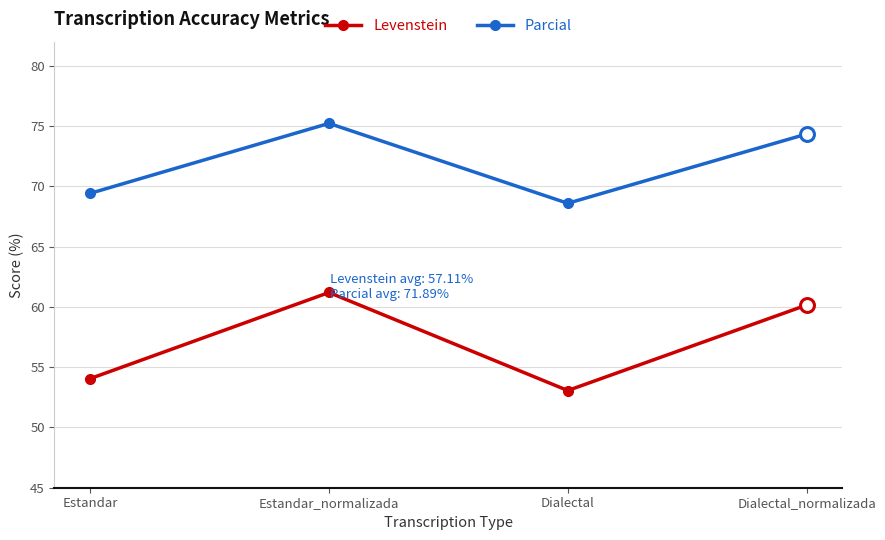

What is the sum of the Levenstein values at Dialectal_normalizada and Estandar_normalizada?

121.3